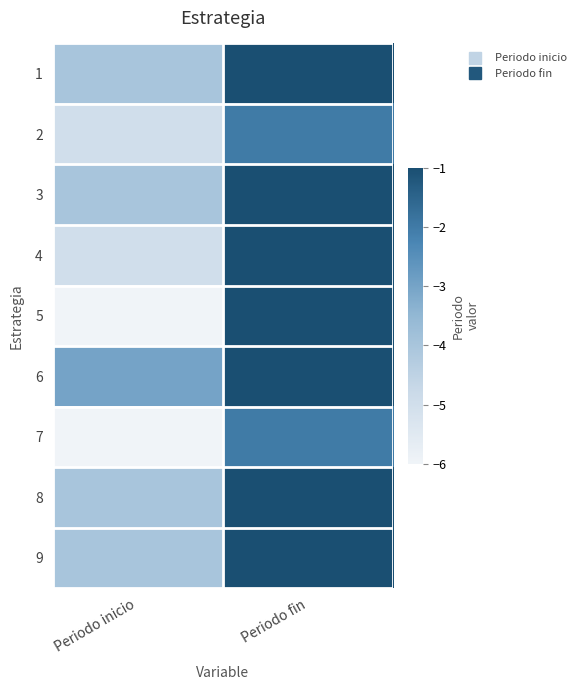

Which category has the highest value across all series?

Periodo fin